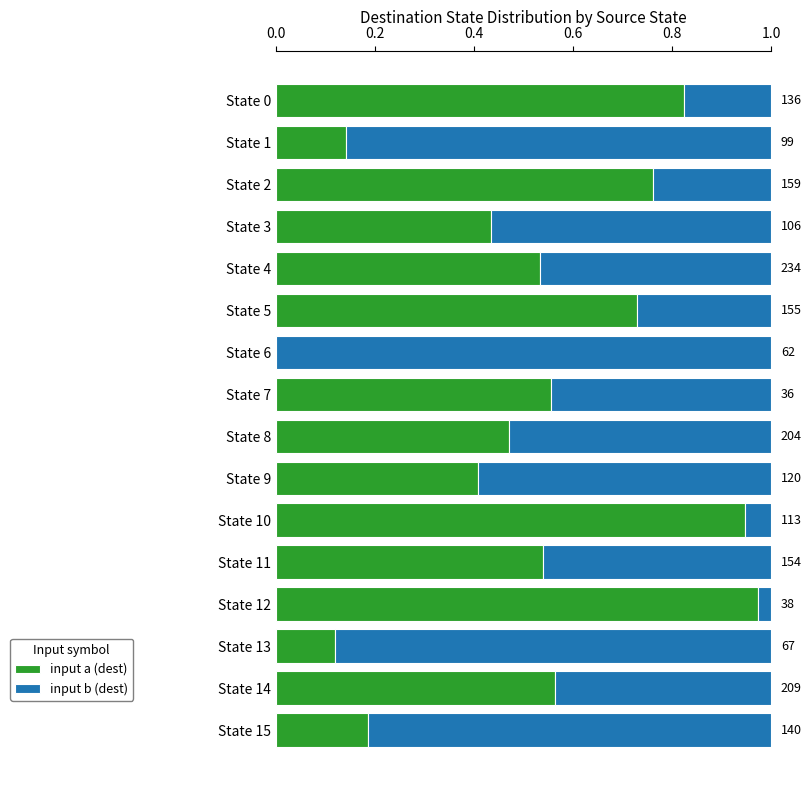

Which series has the largest total across all categories?

input a (dest)